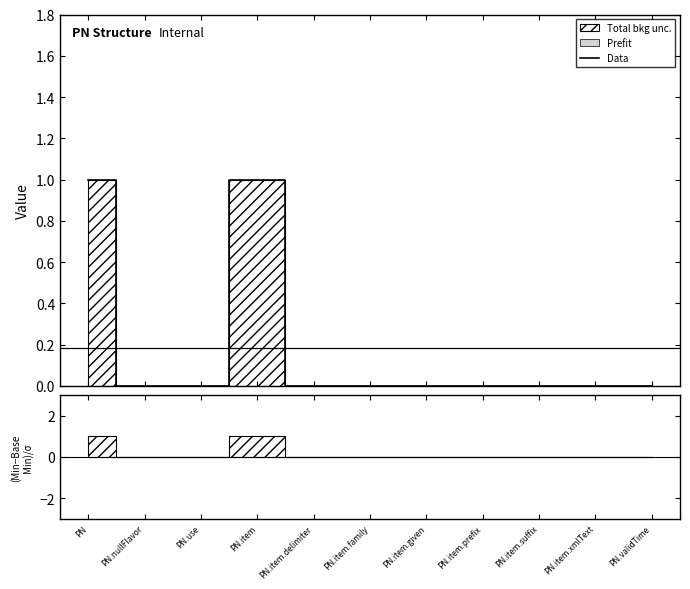

At which category does the data reach its first local peak?

PN.item